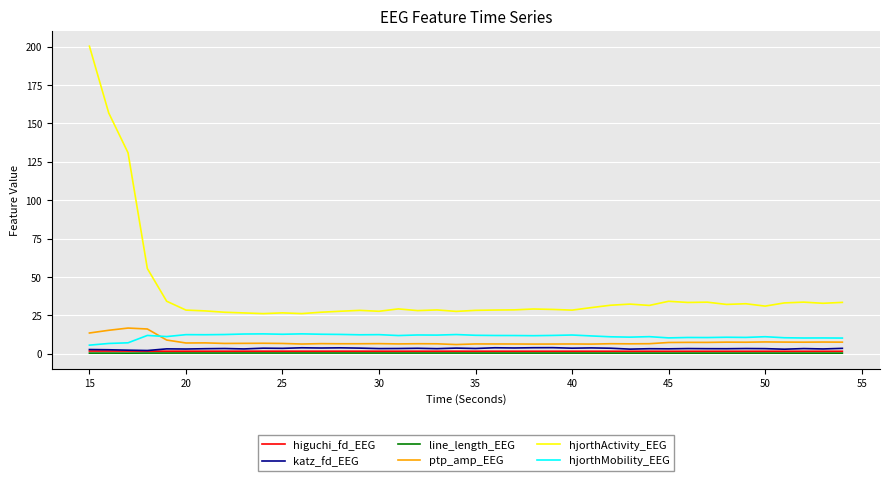

What is the difference between the second highest and second lowest values in the hjorthActivity_EEG series?

130.6